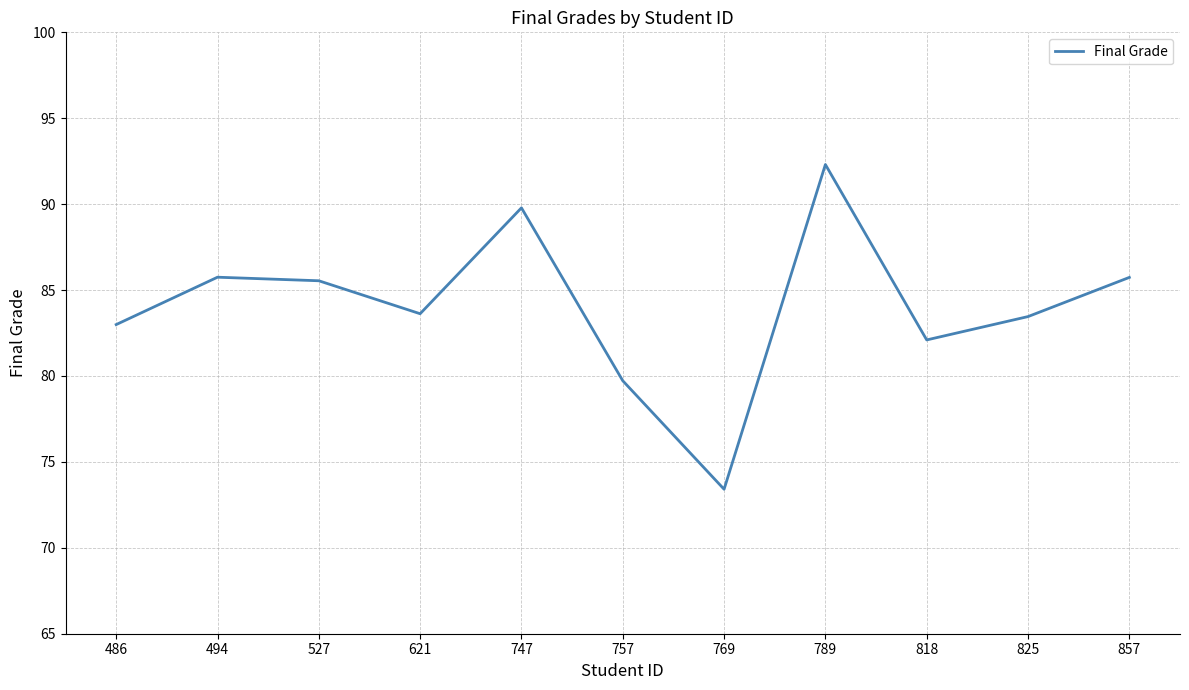

At which category does the data reach its first local valley?

621